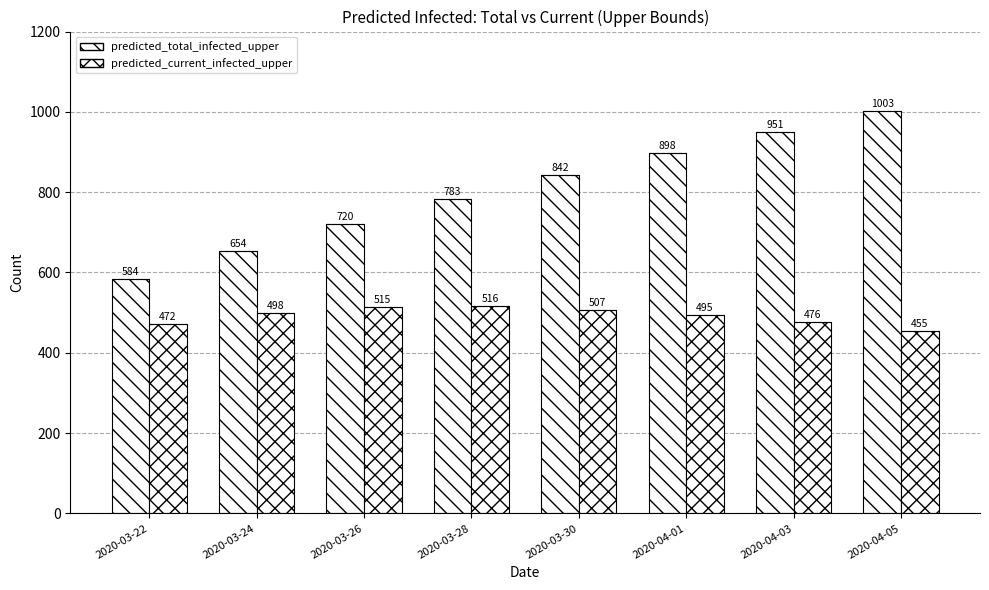

Which series has the largest range (max minus min)?

predicted_total_infected_upper